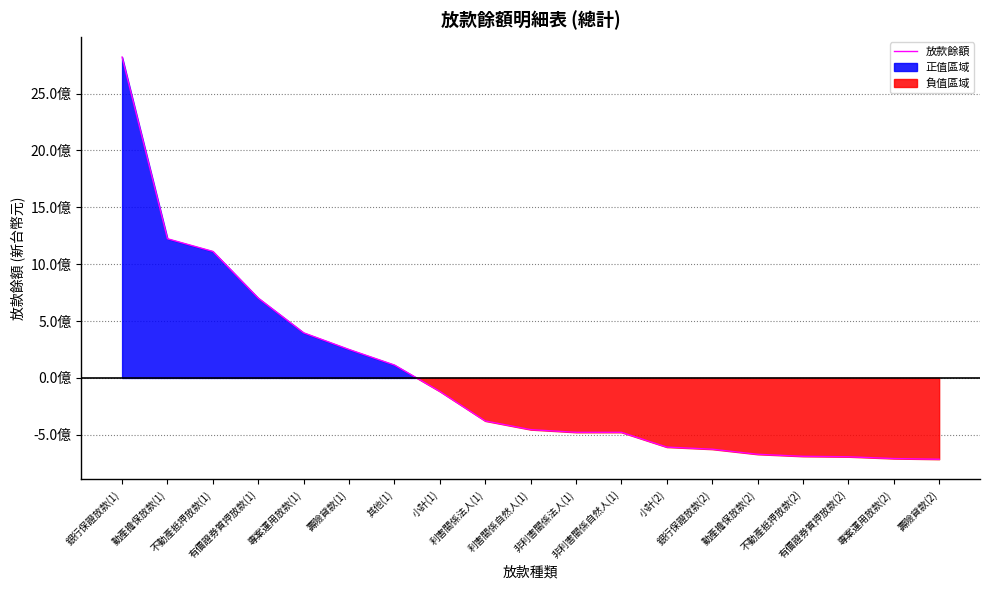

Reading left to right, transcribe all the data shown in this chart.

銀行保證放款(1)=2821758747.7	動產擔保放款(1)=1223798747.7	不動產抵押放款(1)=1112591747.7	有價證券質押放款(1)=701758747.7	專案運用放款(1)=396758747.7	壽險貸款(1)=250329747.7	其他(1)=113505830.7	小計(1)=-118451252.3	利害關係法人(1)=-378241252.3	利害關係自然人(1)=-454494779.3	非利害關係法人(1)=-478241252.3	非利害關係自然人(1)=-478241252.3	小計(2)=-608241252.3	銀行保證放款(2)=-626741252.3	動產擔保放款(2)=-671441252.3	不動產抵押放款(2)=-689241252.3	有價證券質押放款(2)=-693241252.3	專案運用放款(2)=-709015014.3	壽險貸款(2)=-714911252.3